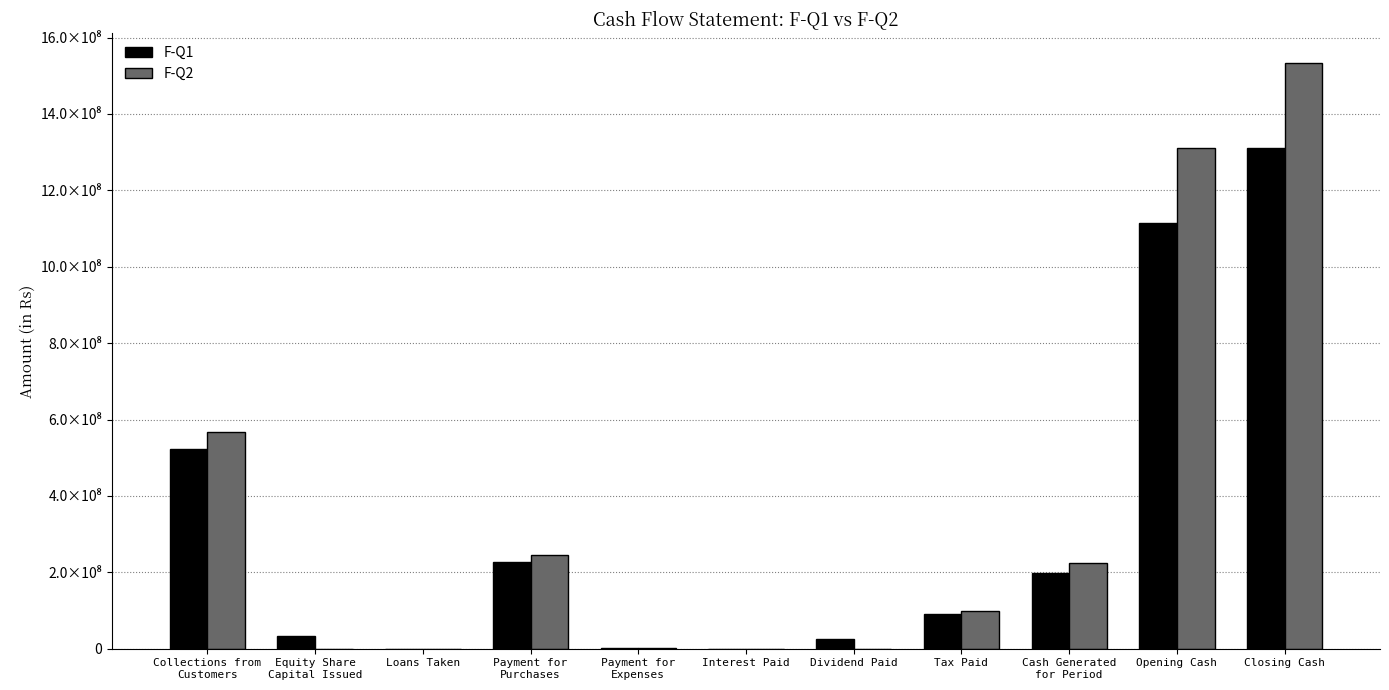

Between Interest Paid and Equity Share
Capital Issued, which is larger?

Equity Share
Capital Issued